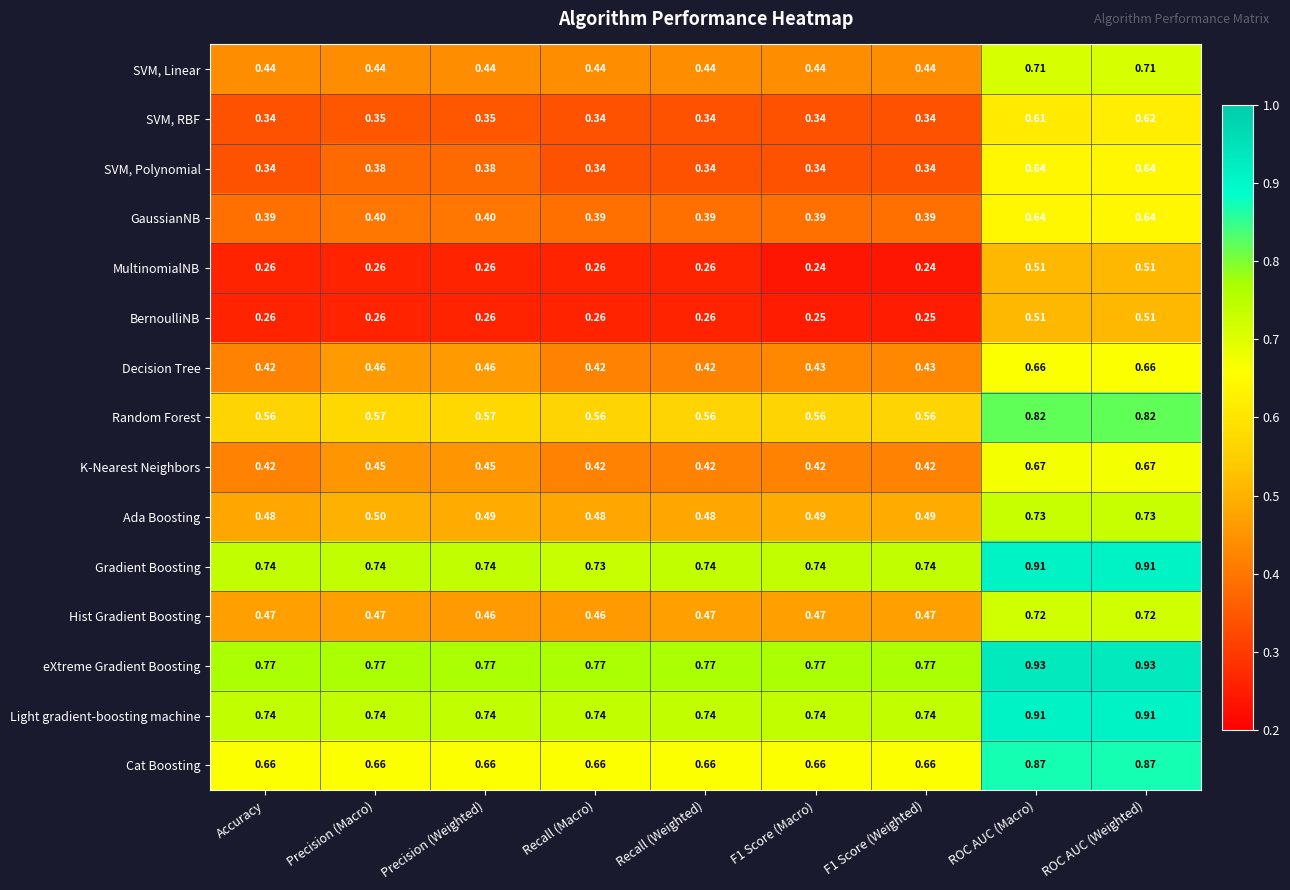

At which category is the sum across all series the highest?

ROC AUC (Weighted)